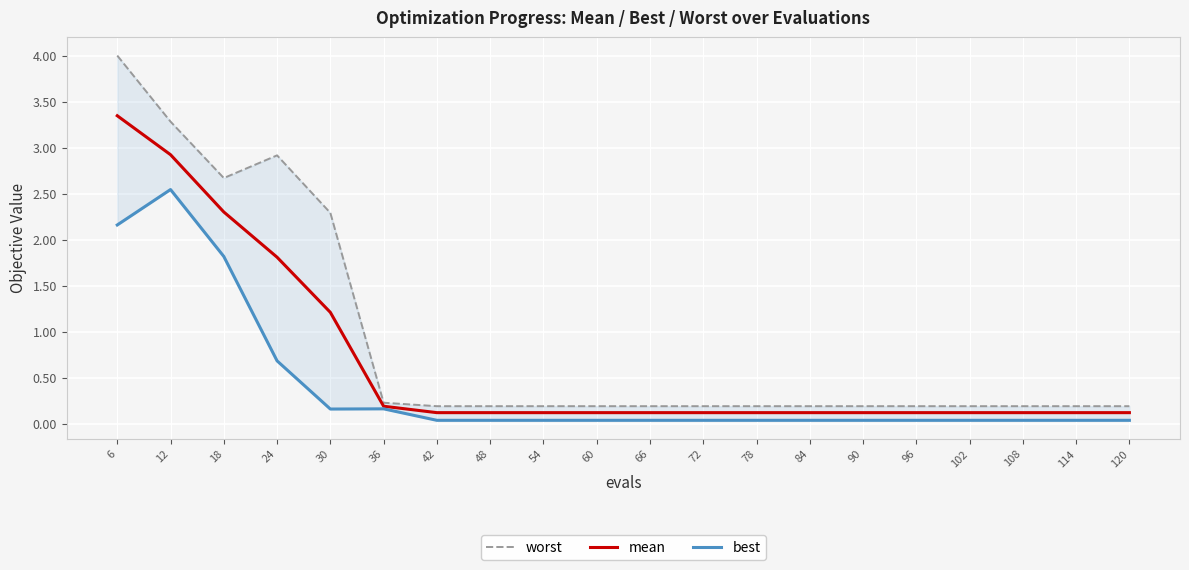

Between 72 and 54, which is larger?

72